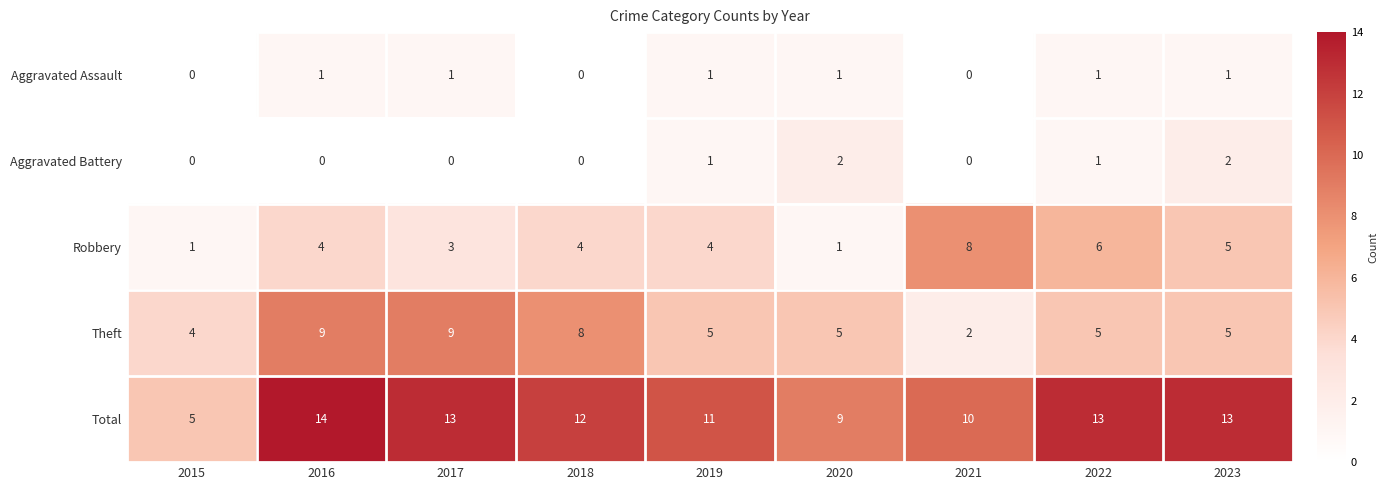

The value of Aggravated Battery at 2021 is 1. True or false?

False